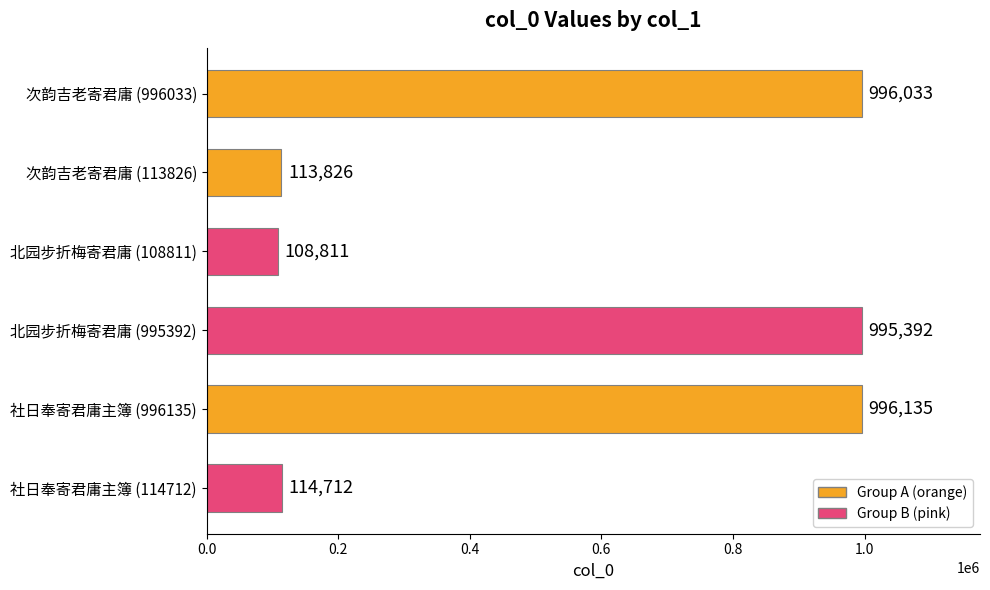

Which label corresponds to the largest value in the chart?

社日奉寄君庸主簿 (996135)